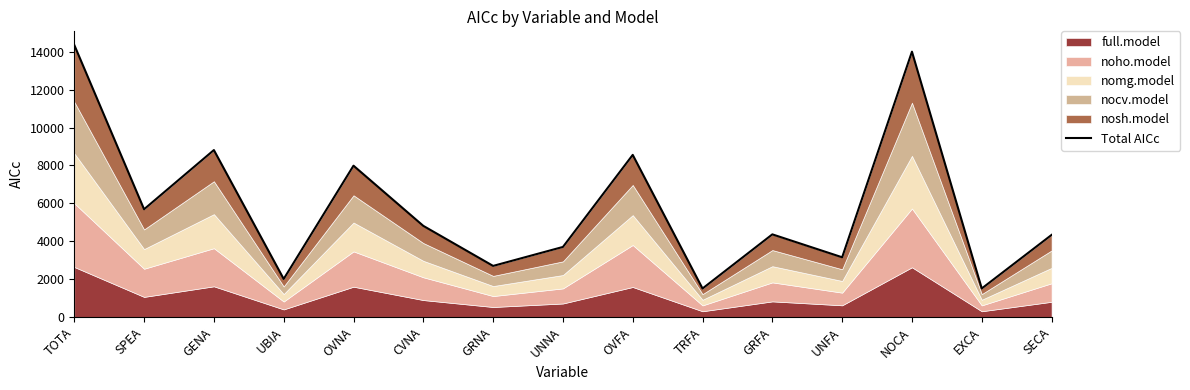

What is the label of the 15th point from the left?

SECA